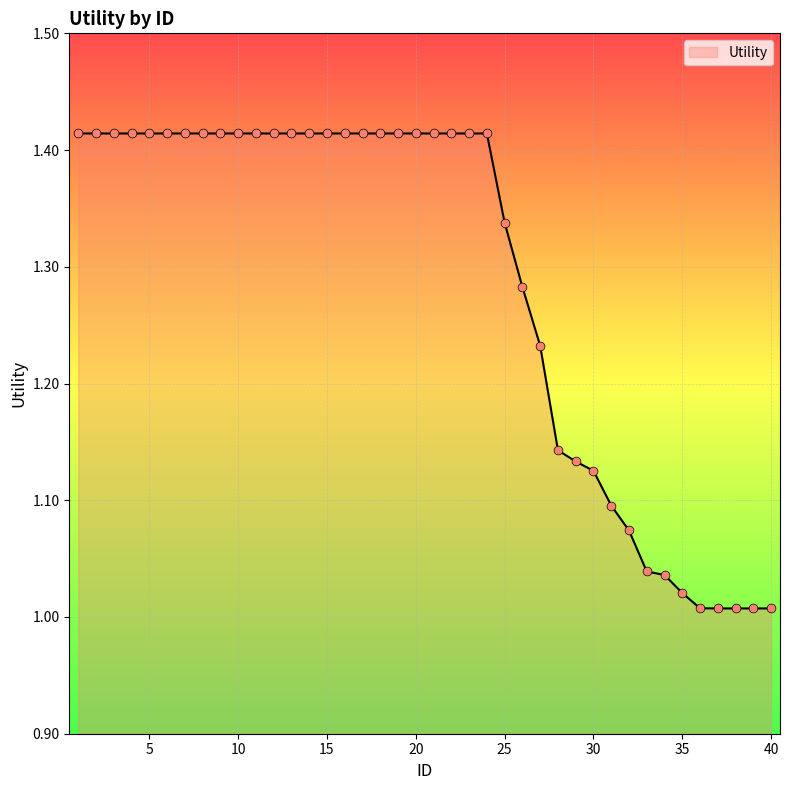

What is the difference between the maximum and minimum values?

0.4